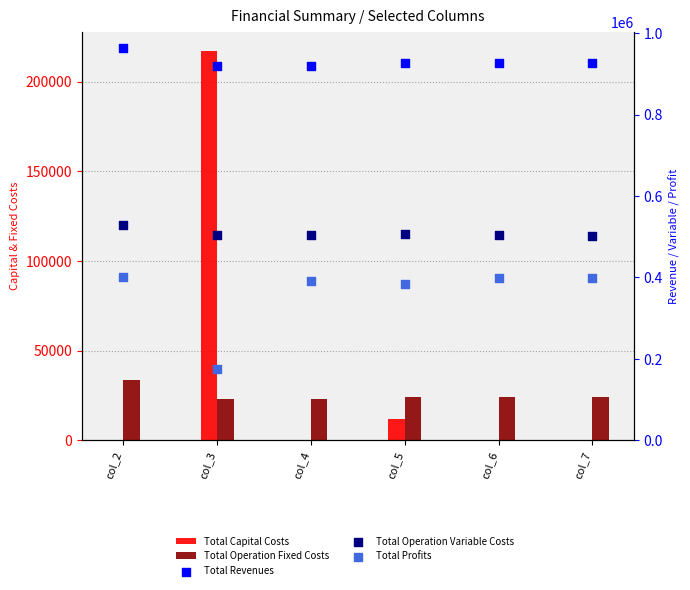

Which series has the largest total across all categories?

Total Revenues